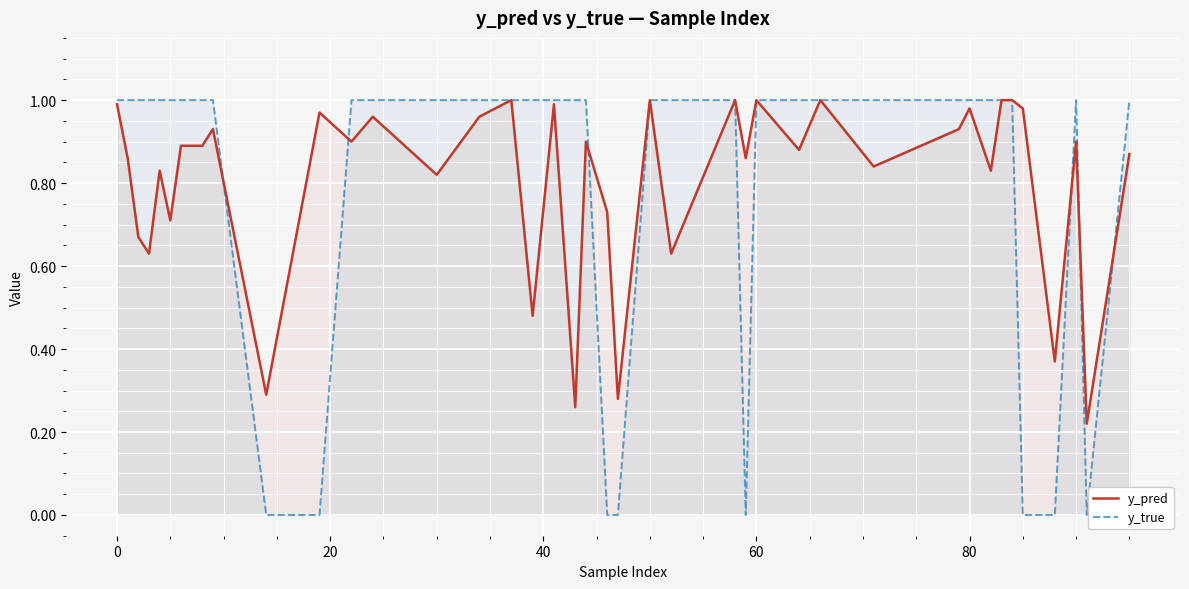

What is the difference between the maximum and second lowest values in the y_true series?

1.0